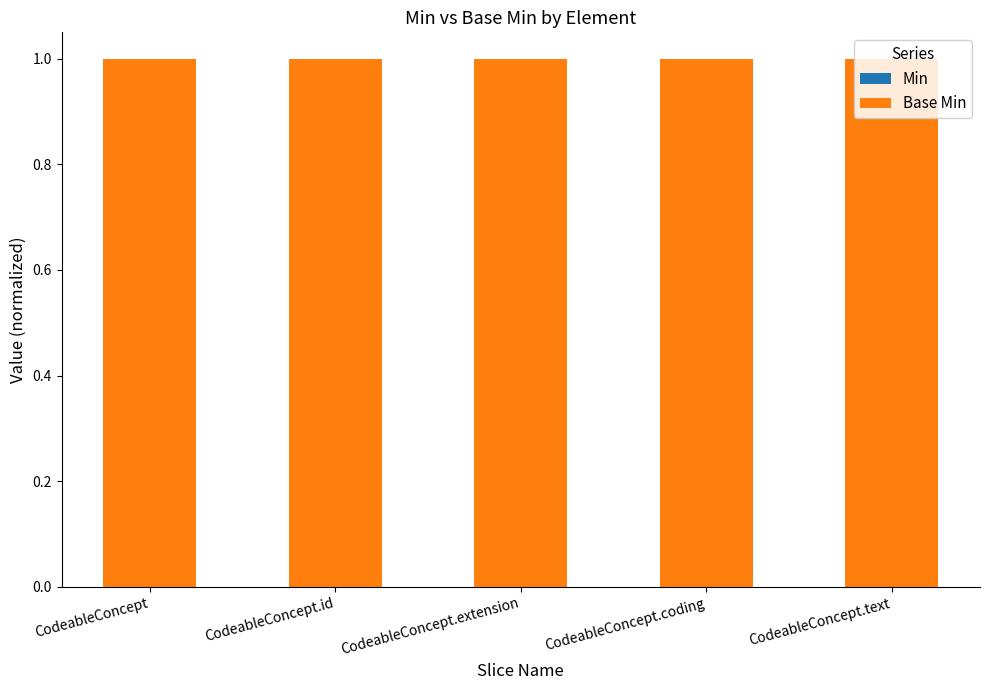

The value of Base Min at CodeableConcept.text is 1. True or false?

True